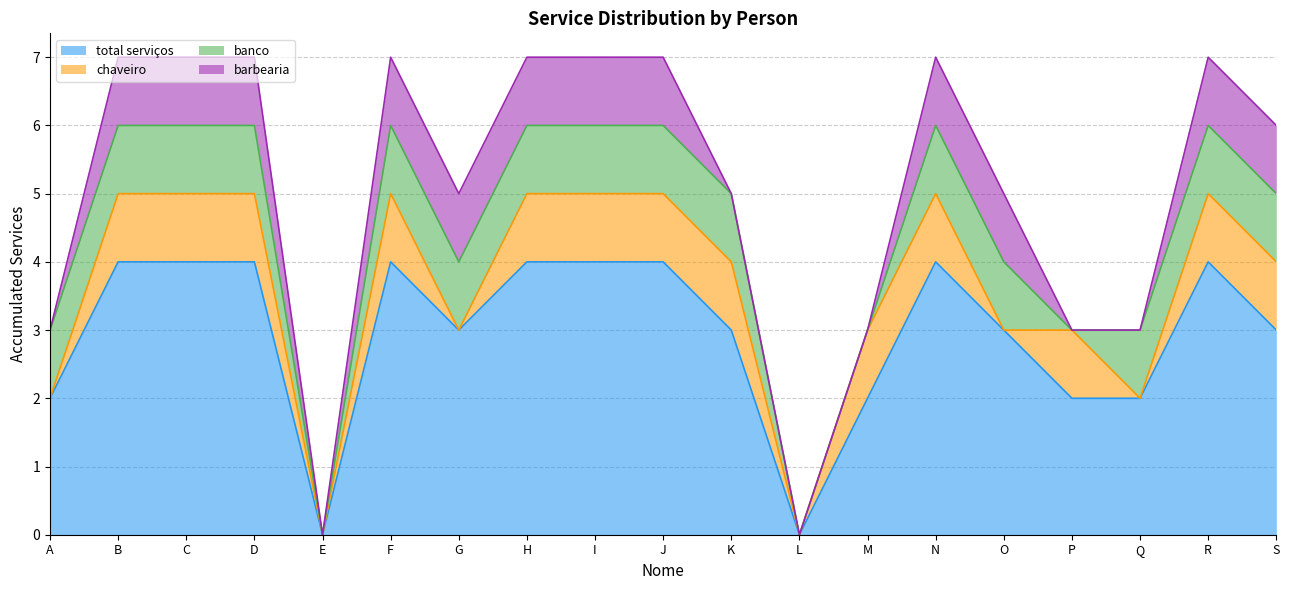

Where is the first local maximum for chaveiro?

F